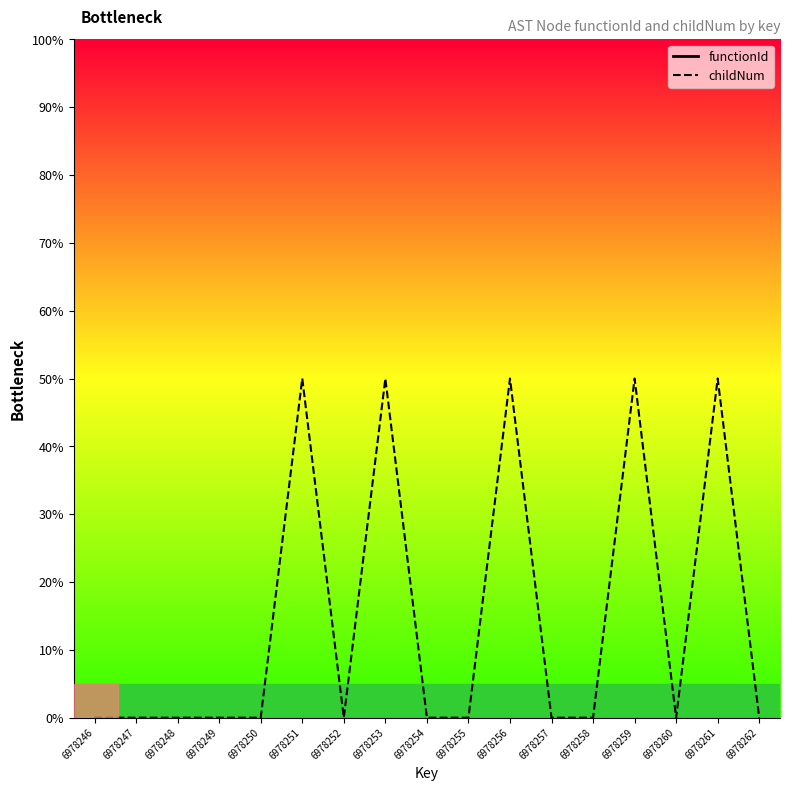

Is it true that functionId equals nan at 6978248?

False